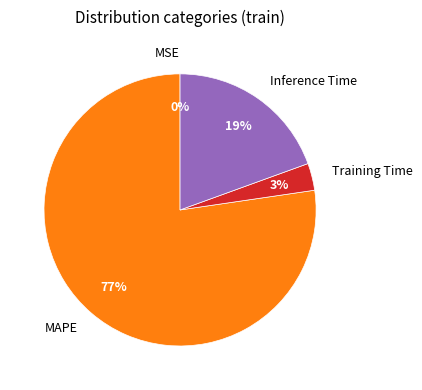

To the nearest percent, what is the average slice percentage?

25%